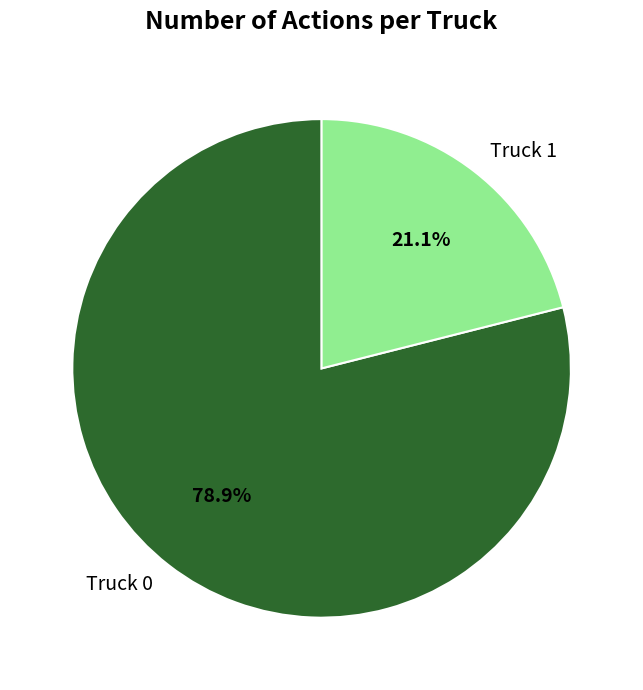

What portion of the pie excludes Truck 1?

78.9%